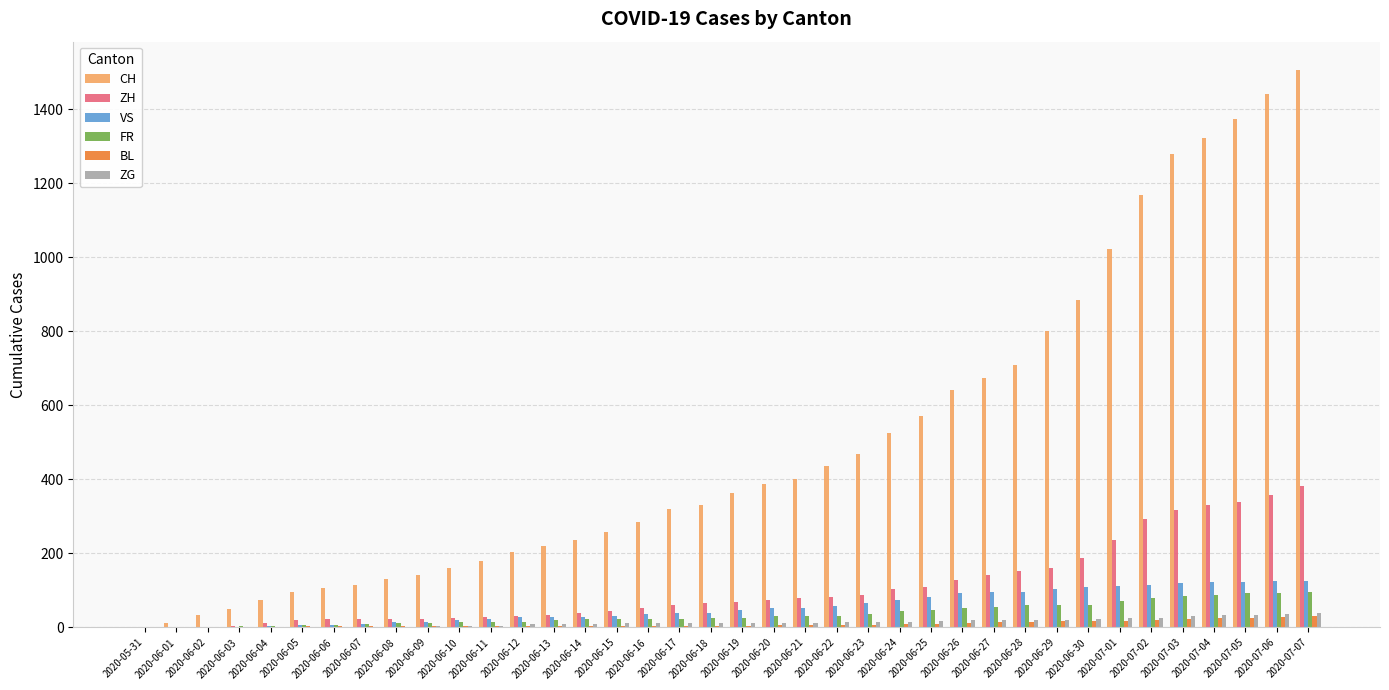

What value does the BL series have at 2020-06-20, to the nearest 5?

5